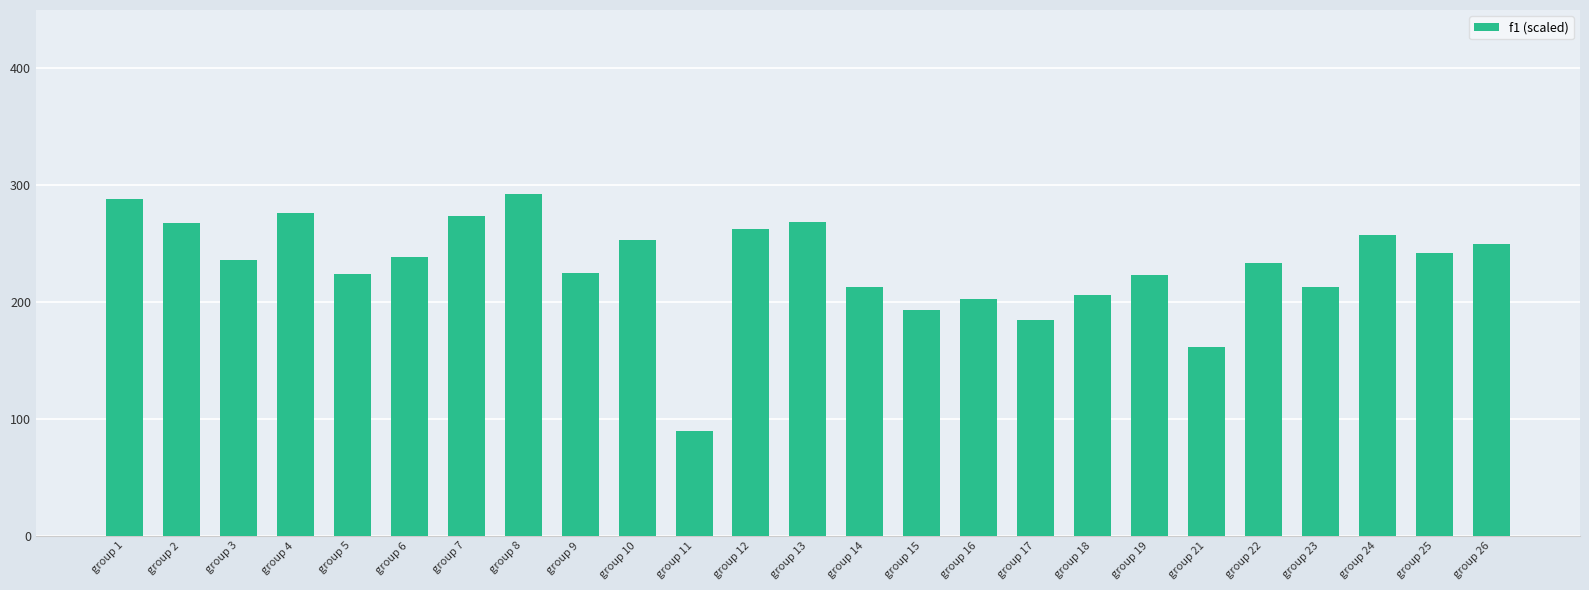

At which category does the chart reach its peak across all series?

group 8